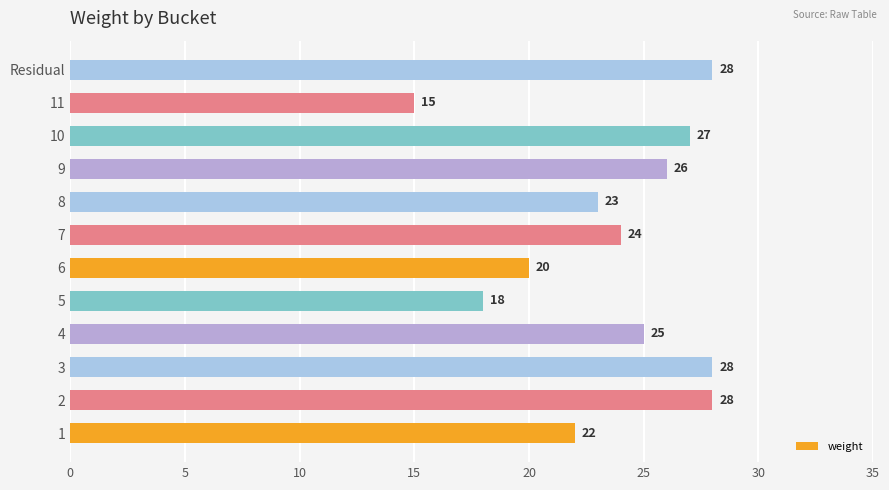

The chart shows a value of 18.0 at 5. True or false?

True